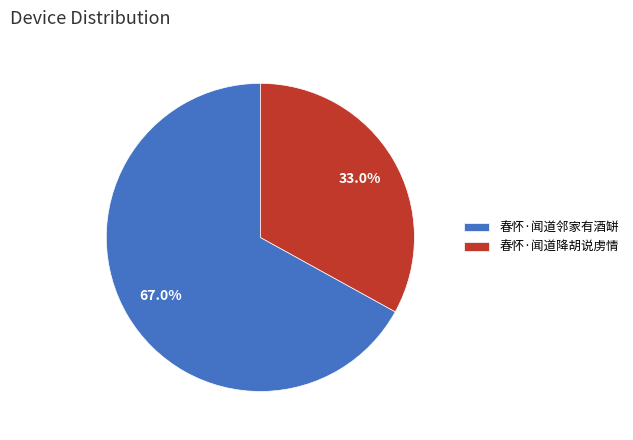

Between 春怀·闻道降胡说虏情 and 春怀·闻道邻家有酒缾, which is larger?

春怀·闻道邻家有酒缾